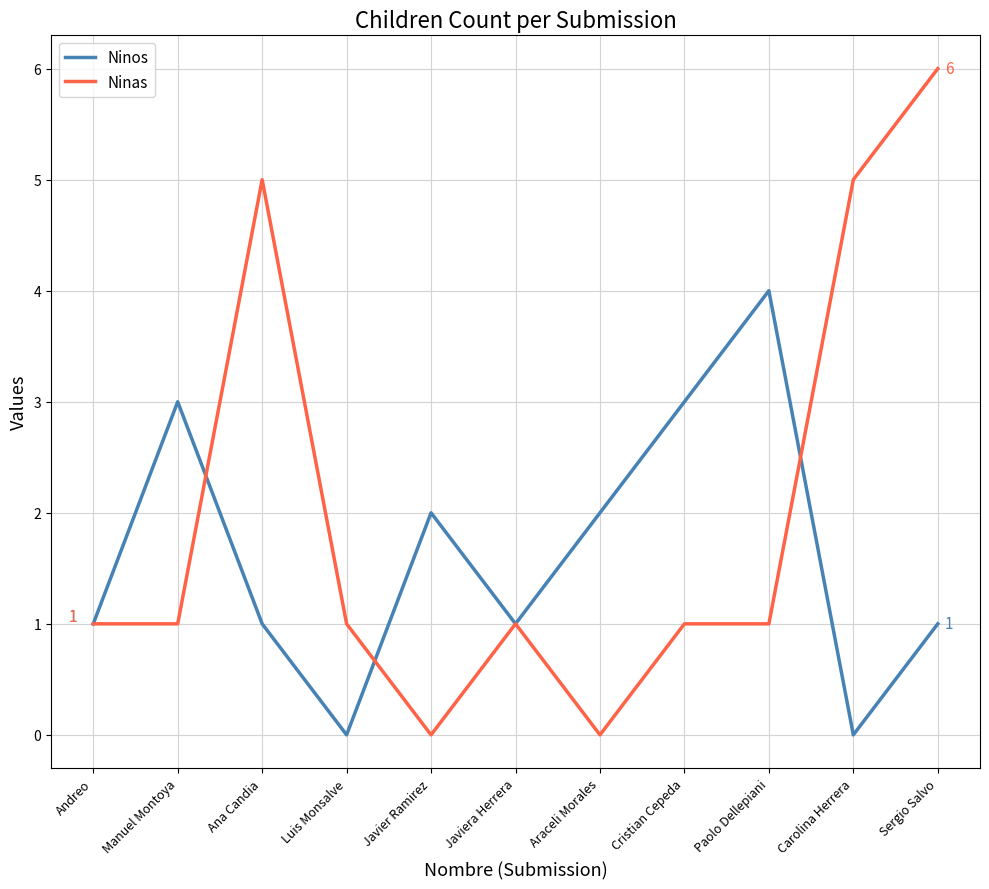

How many categories are shown in the chart?

11